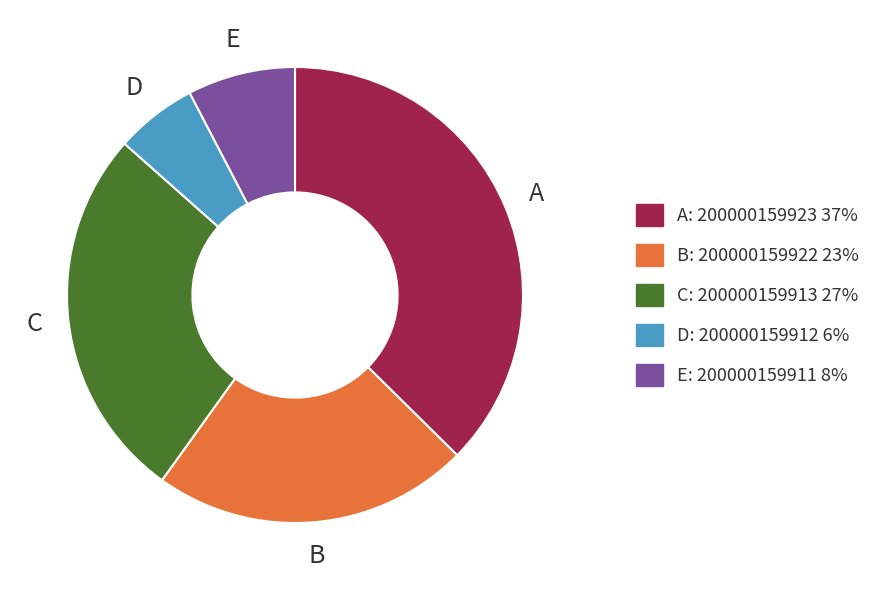

Is there a majority slice in this chart?

No